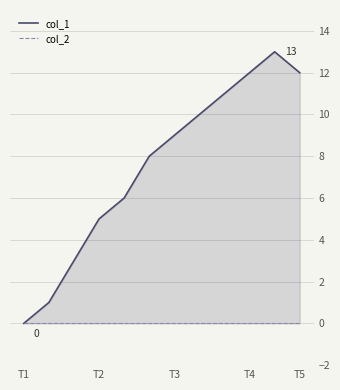

Between 5 and 8, which is larger?

8